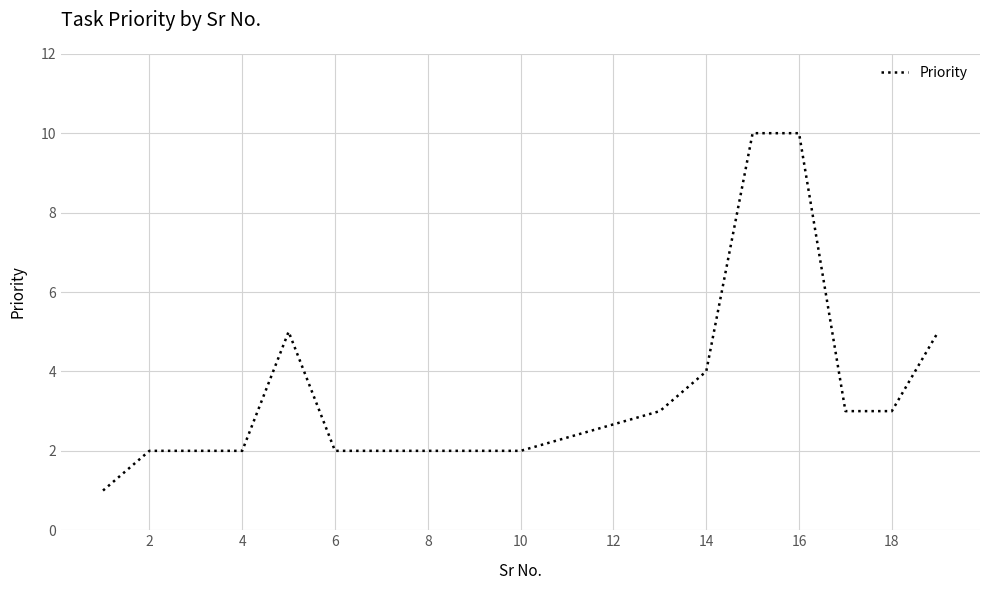

What is the greatest value displayed?

10